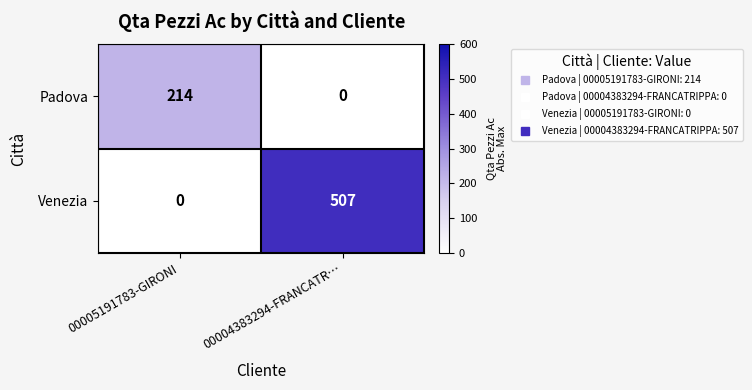

What is the highest value of the Venezia series?

507